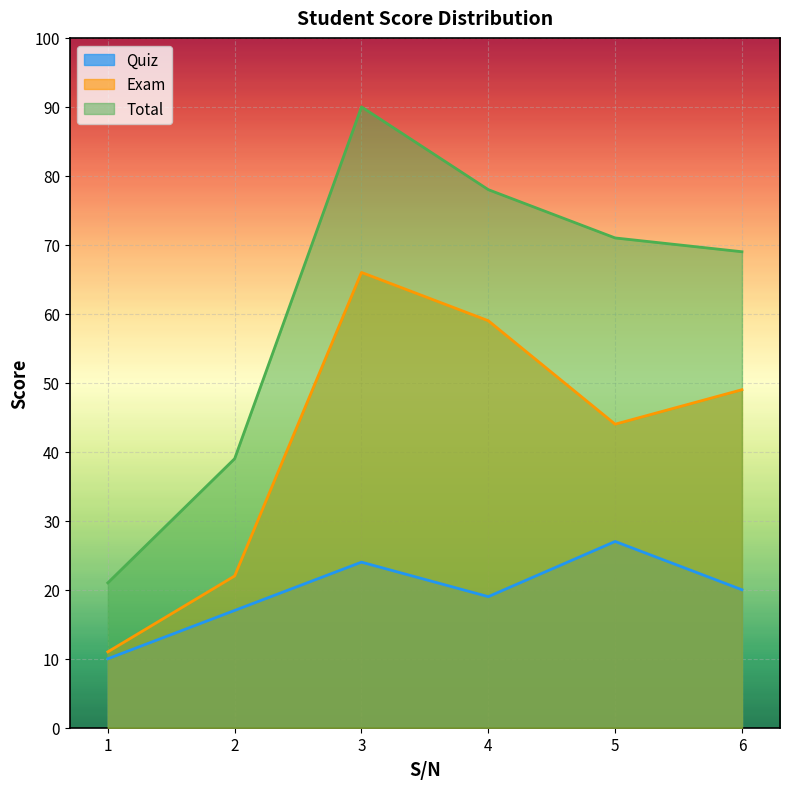

How many values in the Quiz series are below 20?

3